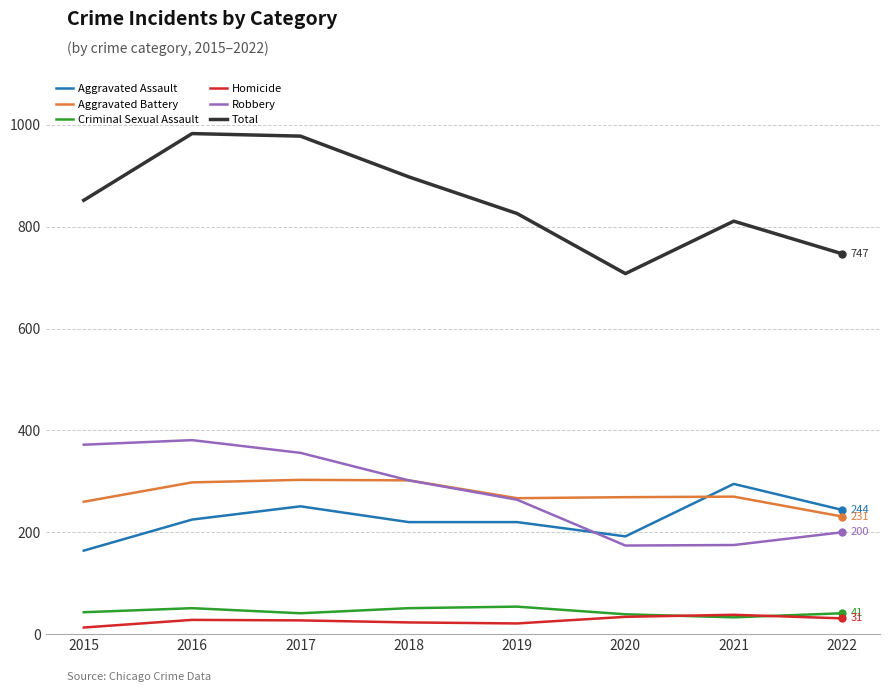

At which label does Aggravated Assault reach its minimum?

2015